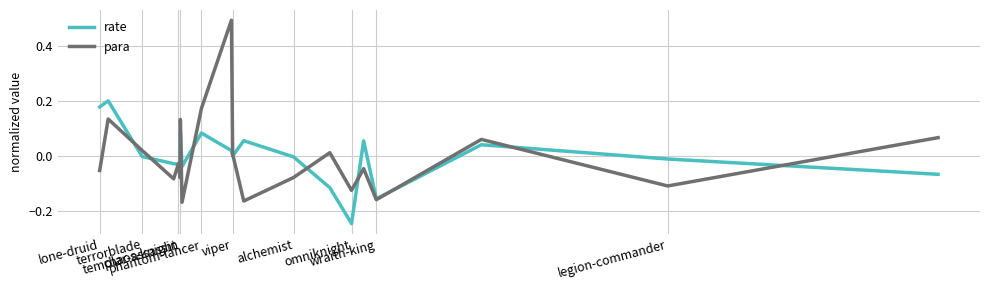

Rank the series by their maximum value, from lowest to highest.

rate, para